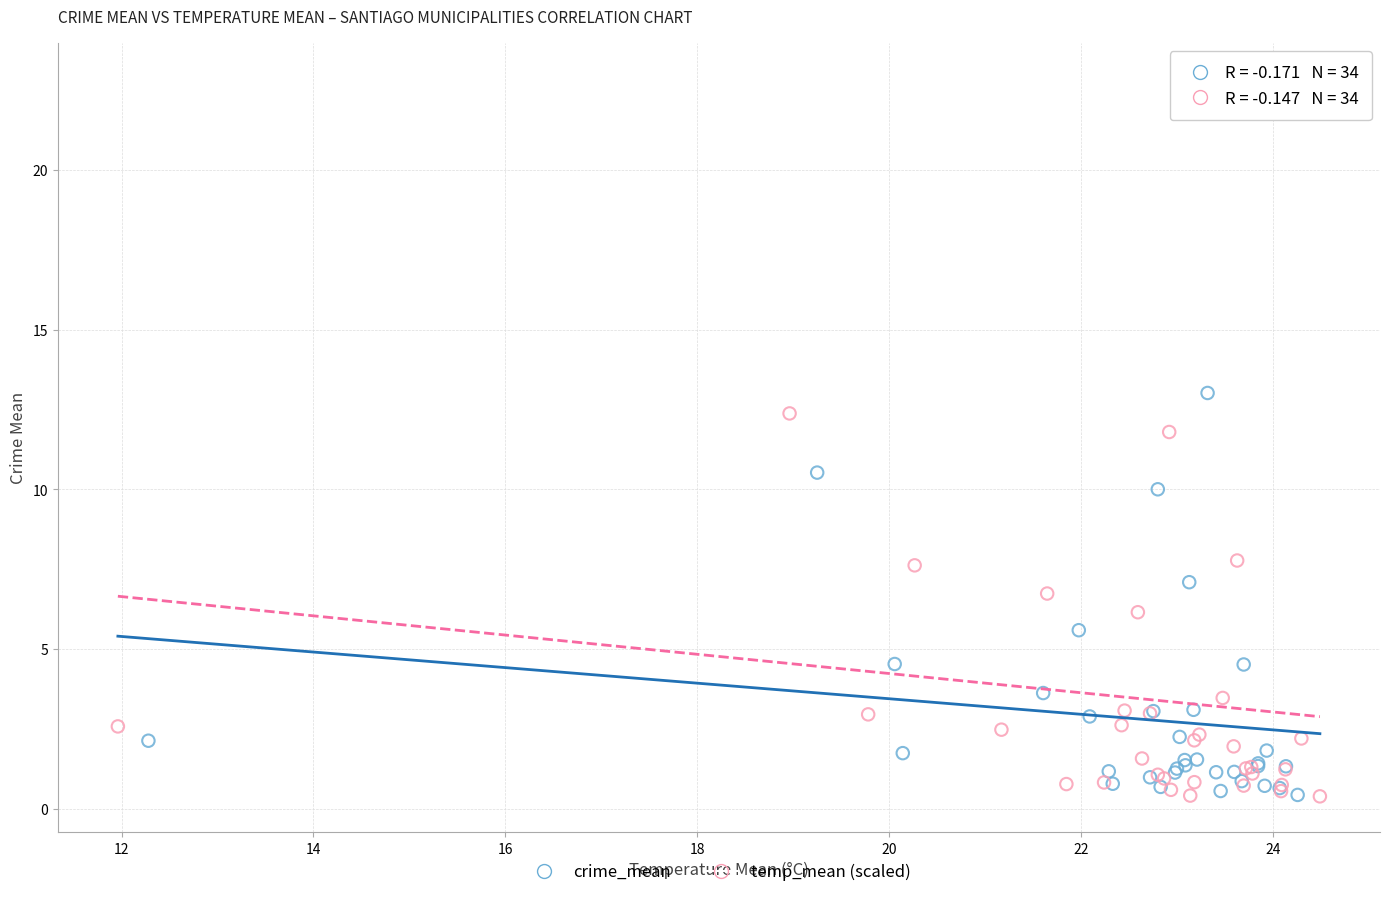

Which series has the widest spread of Y values?

temp_mean (scaled)